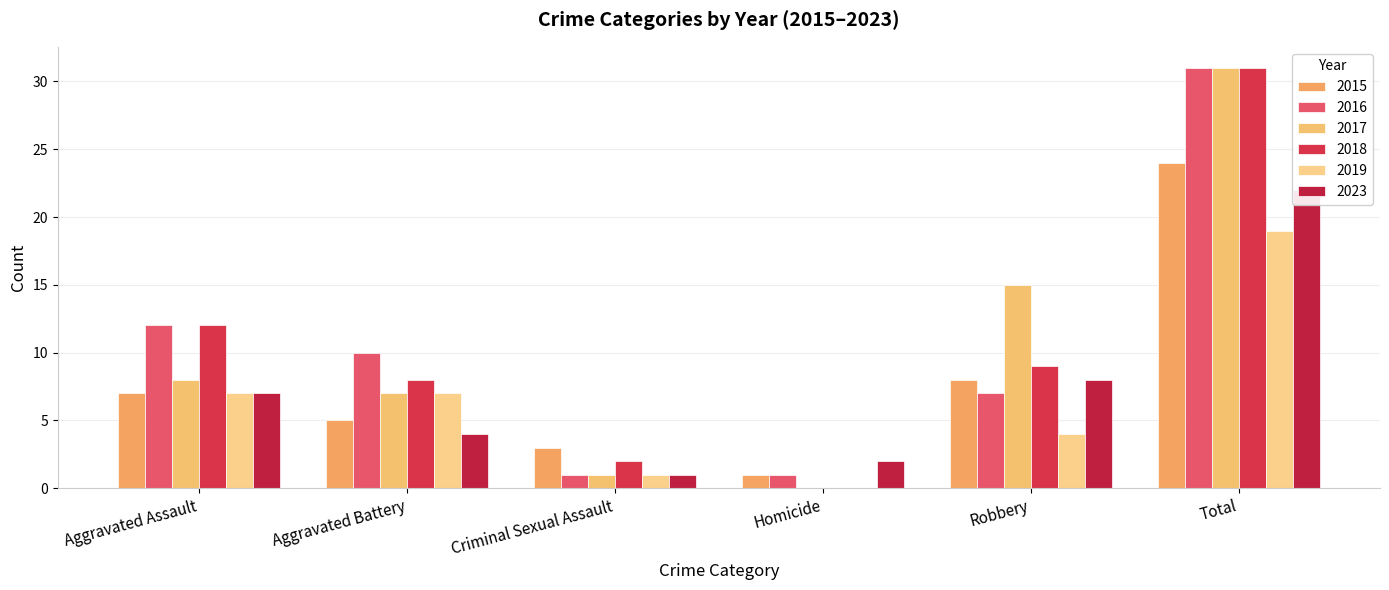

Which has a higher value, Robbery or Criminal Sexual Assault?

Robbery